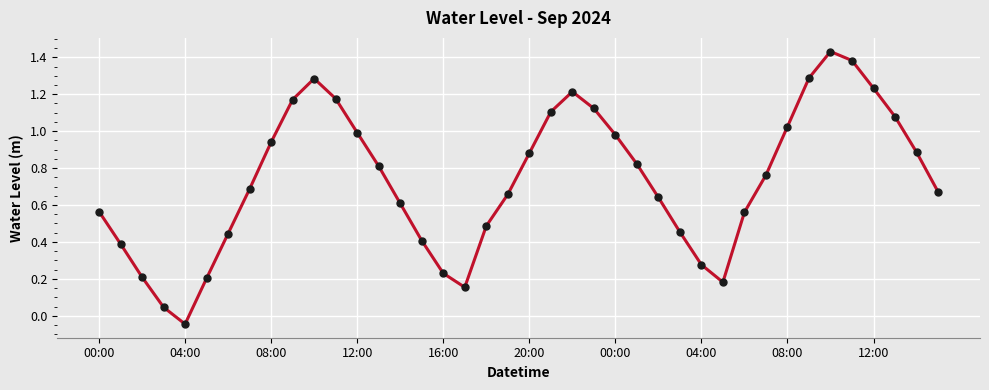

How many data points are less than 0?

1